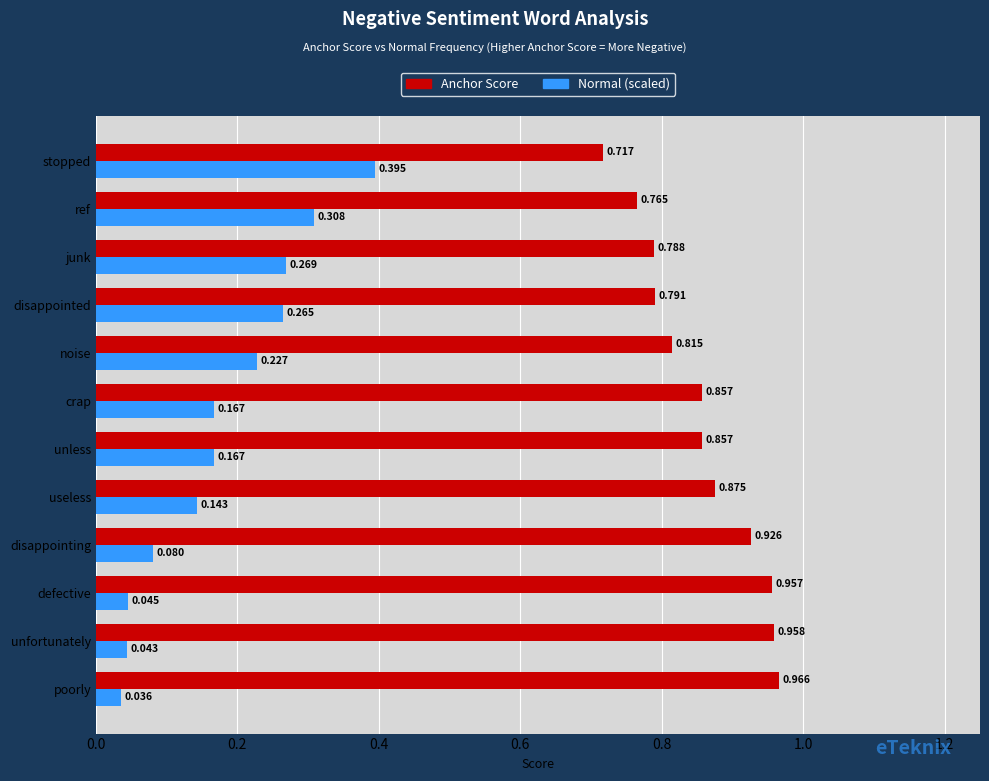

At which label does Anchor Score reach its minimum?

stopped